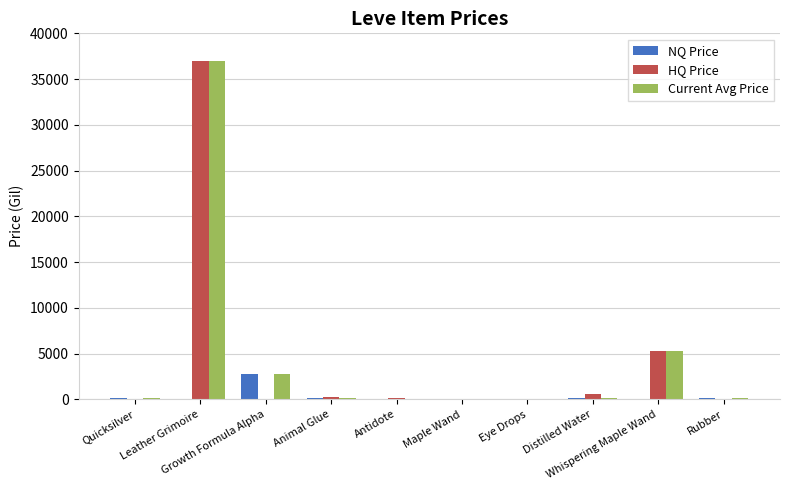

What is the sum of all NQ Price values?

3211.6